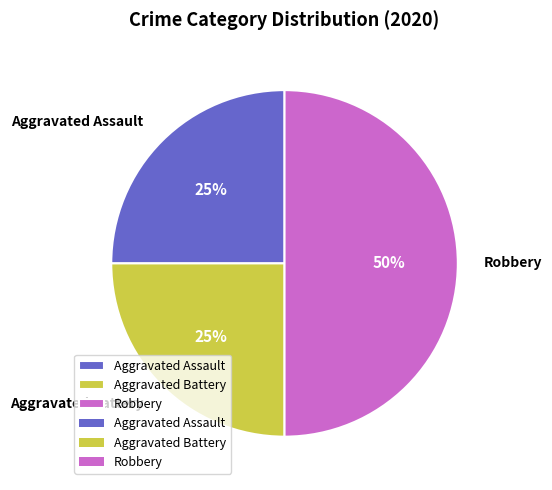

Is the sum of Aggravated Assault and Robbery greater than half?

Yes